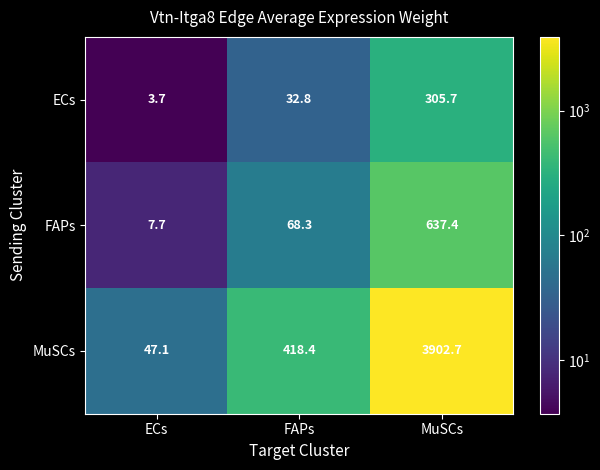

What is the difference between the ECs values at FAPs and ECs?

29.1